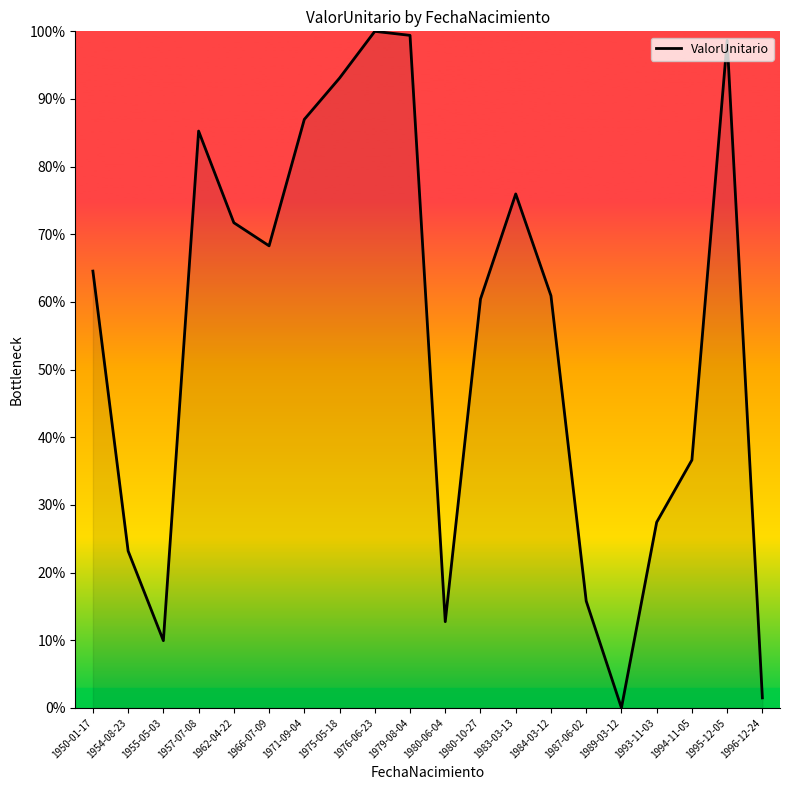

True or false: the data has more than 2 interior local peaks.

True